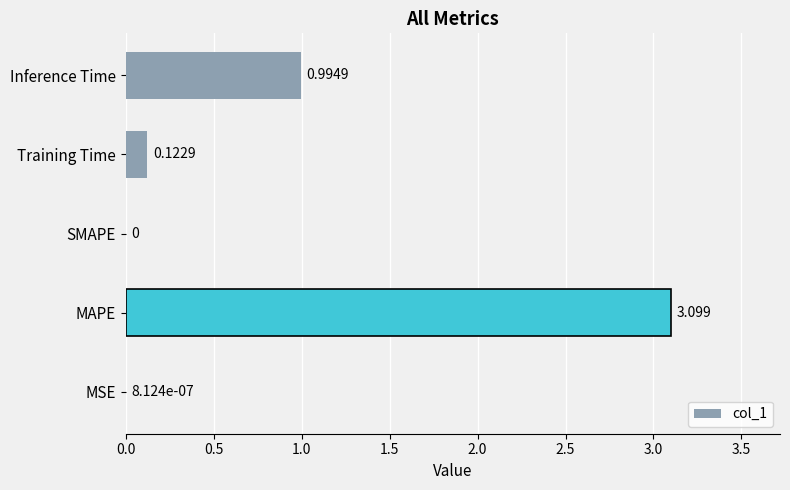

At which label is the value closest to 1?

Inference Time